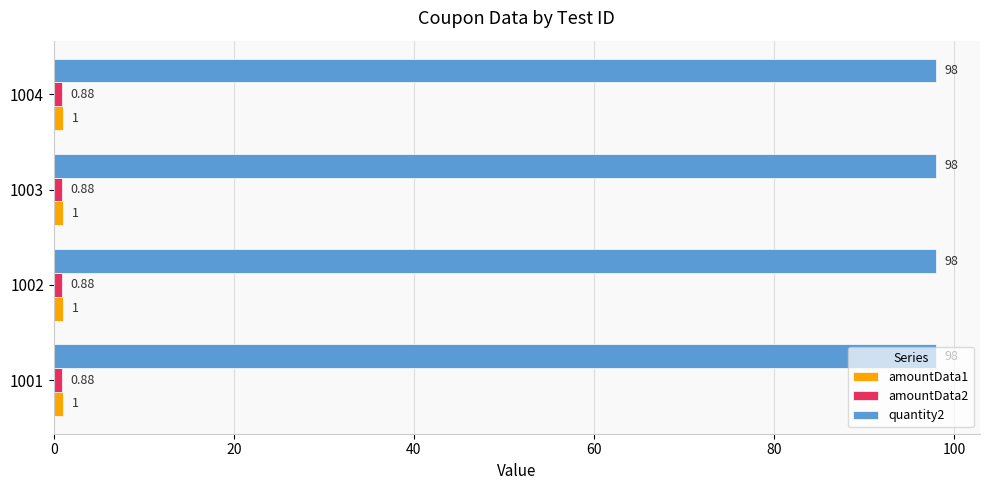

What is the sum of the quantity2 values at 1004 and 1002?

196.0